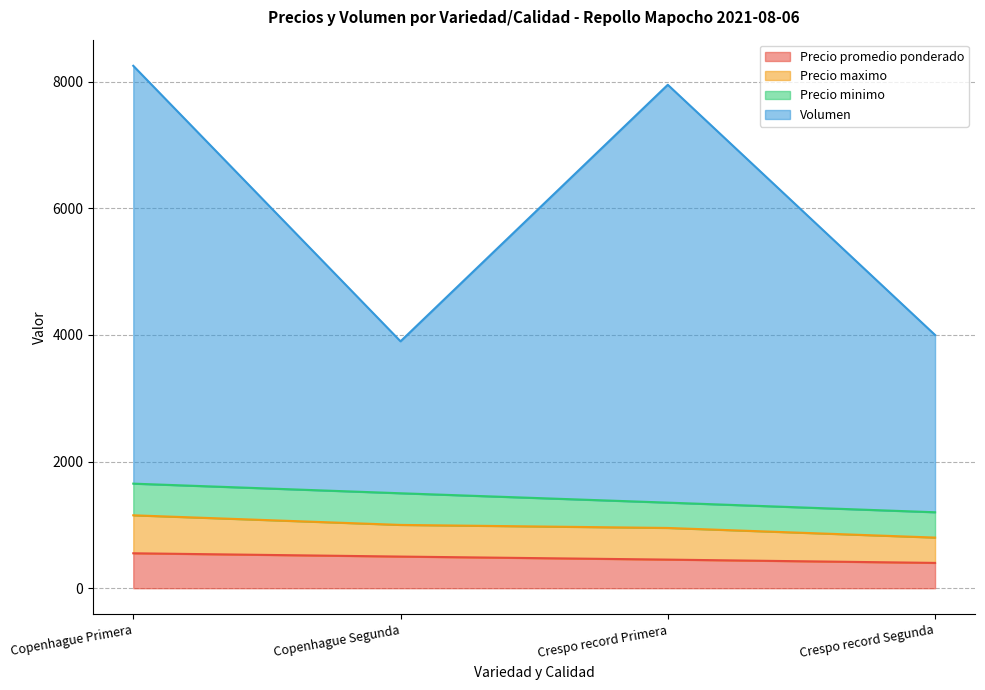

Does the chart have visible grid lines?

Yes